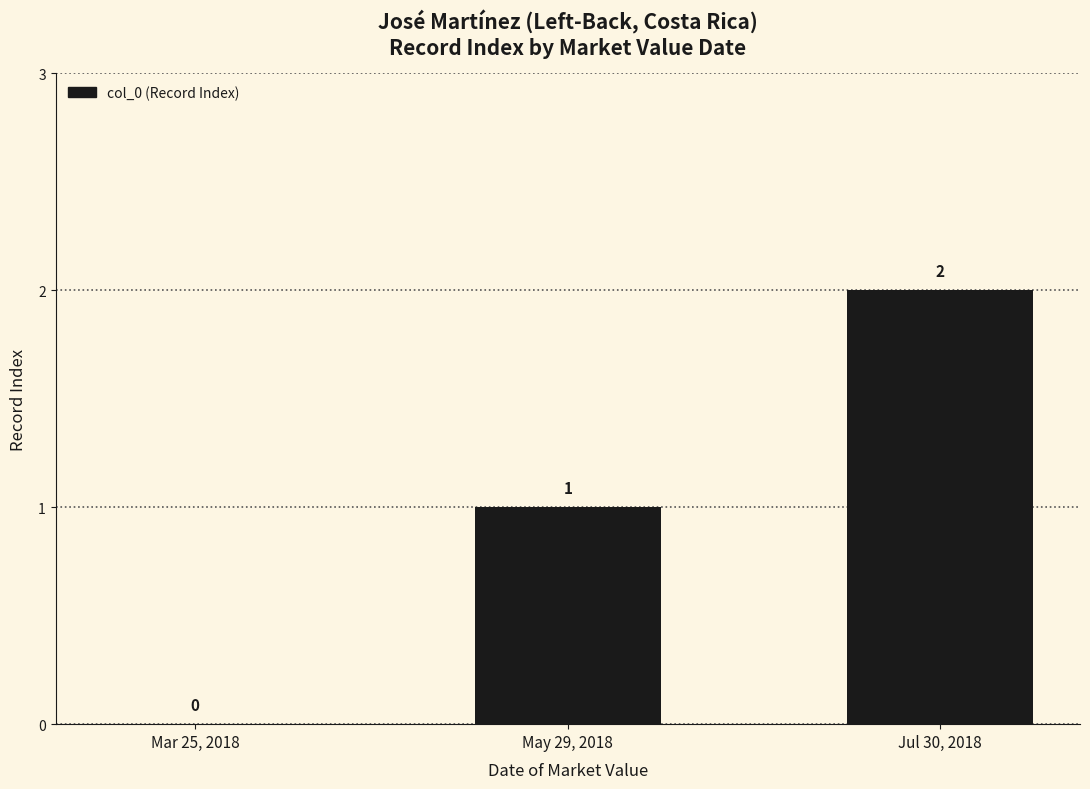

How many distinct data groups are displayed?

1